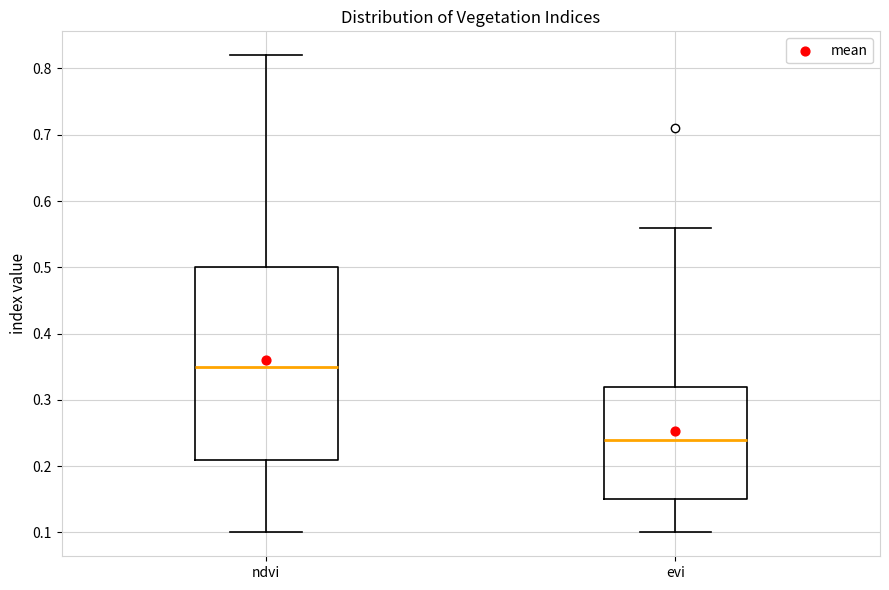

Comparing the boxes themselves (not the whiskers), which one is the tallest?

ndvi